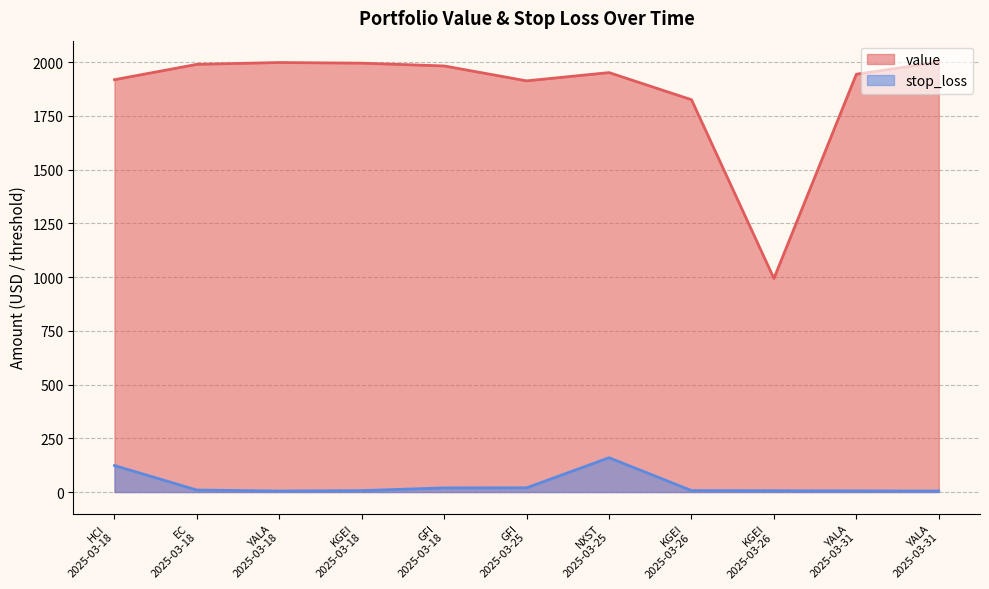

What is the sum of all value values?

20511.4